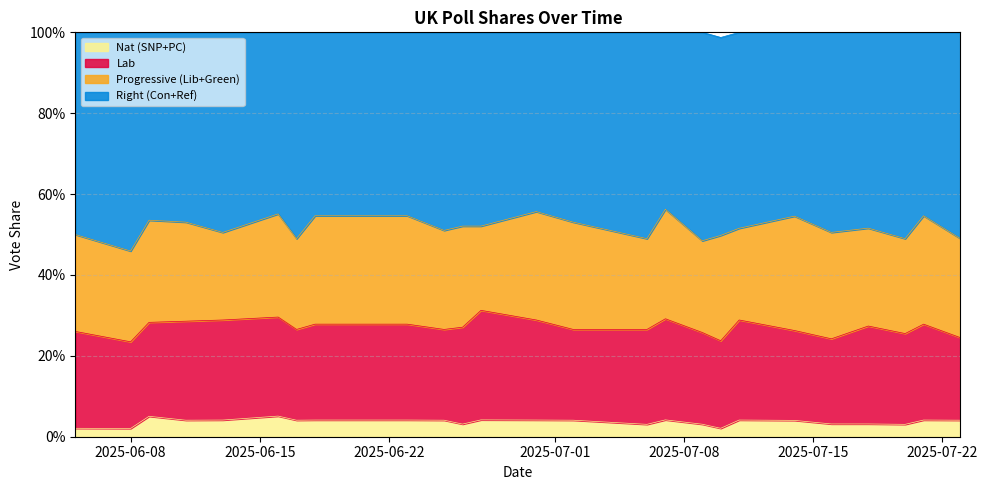

How many data points does each series have?

25